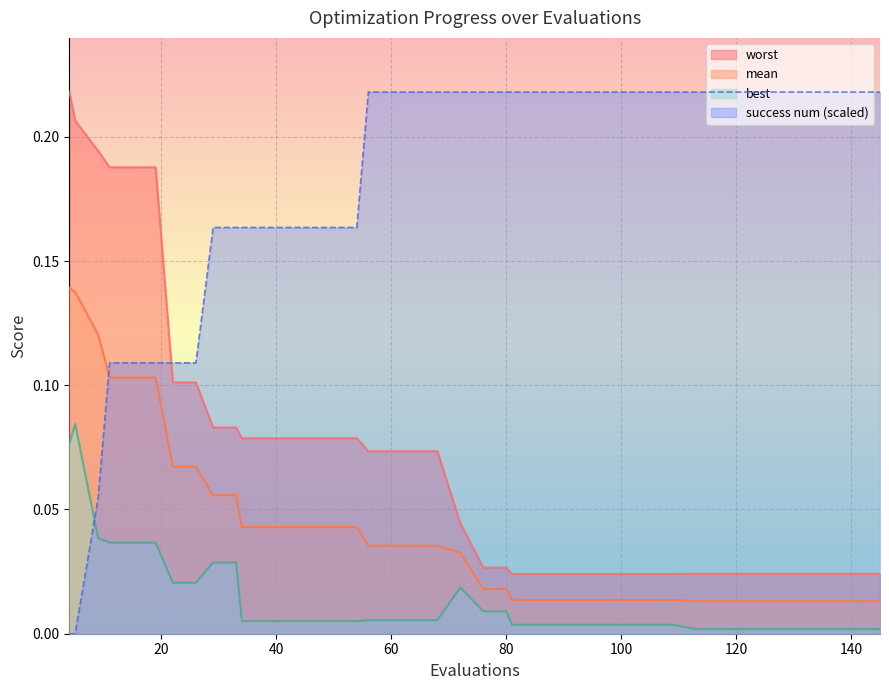

True or false: success_num has more than 0 points higher than both neighbors.

False